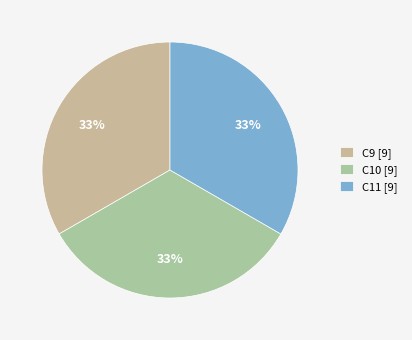

How many segments does this pie chart have?

3